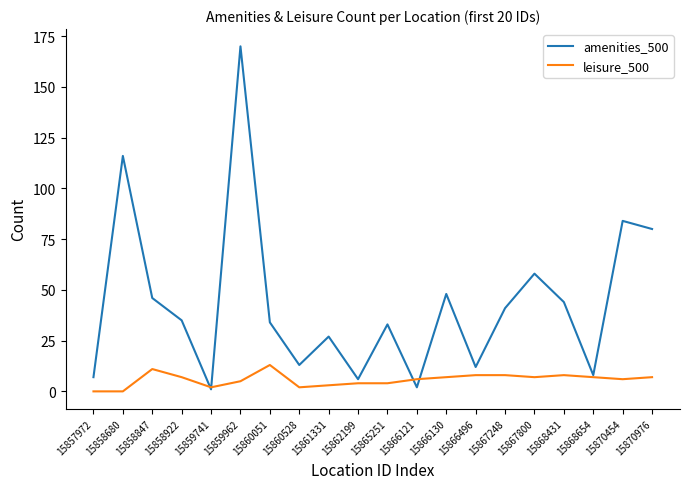

How many distinct data groups are displayed?

2